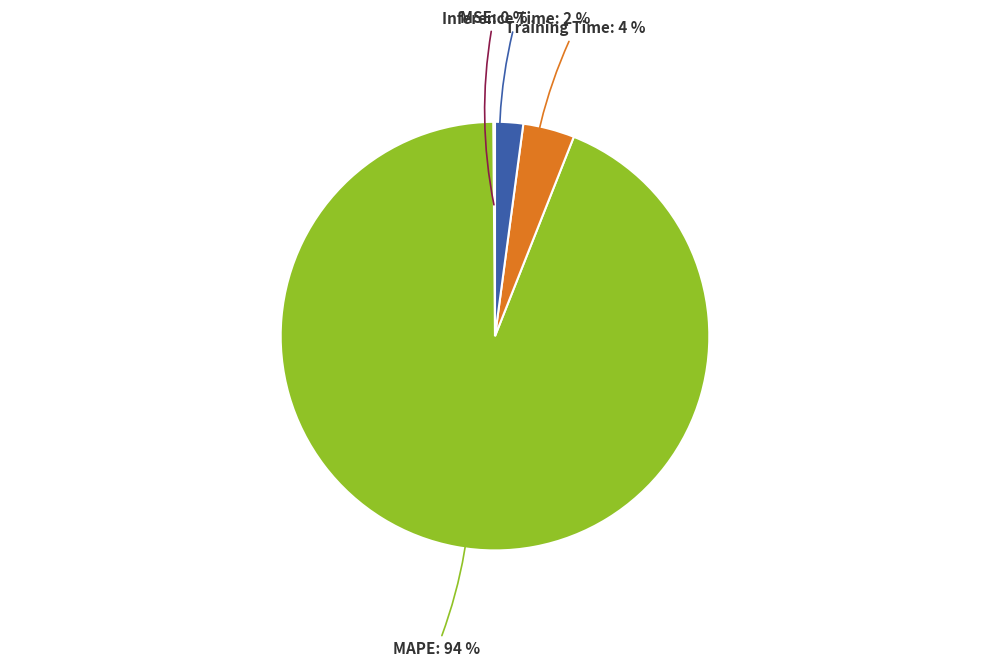

What is the ratio of the value at Inference Time to the value at Training Time?

0.5